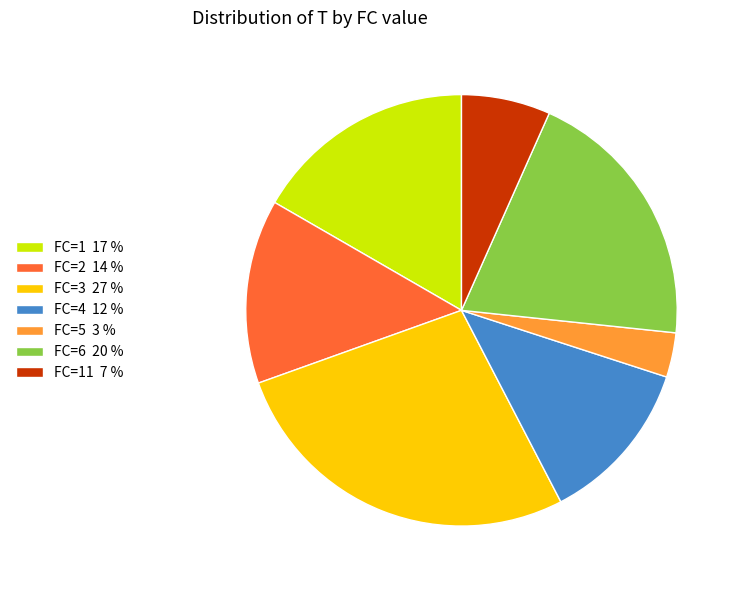

Does FC=11 7 % represent more than half of the total?

No